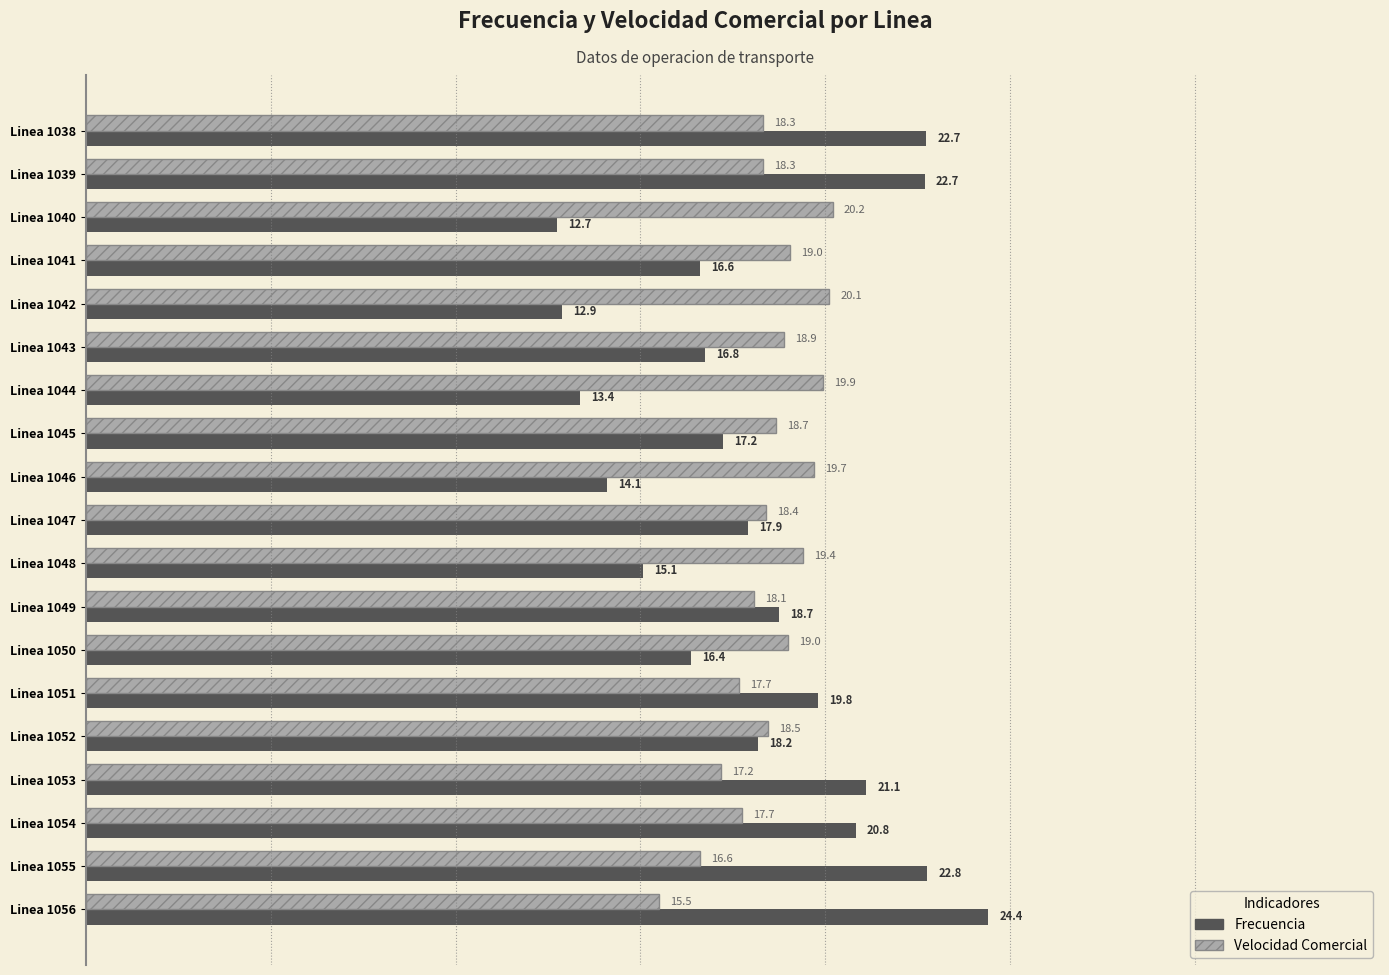

At which label does Velocidad Comercial reach its minimum?

Linea 1056